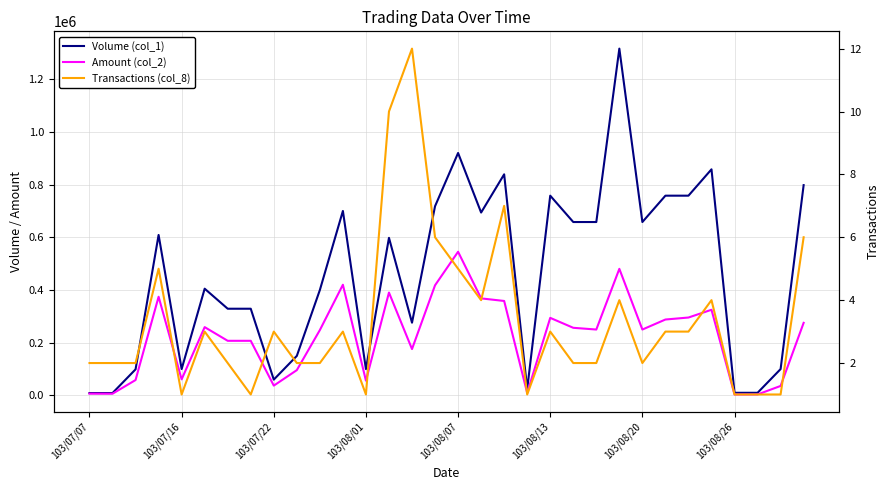

At 15, list the series in order from smallest to largest.

Transactions (col_8), Amount (col_2), Volume (col_1)